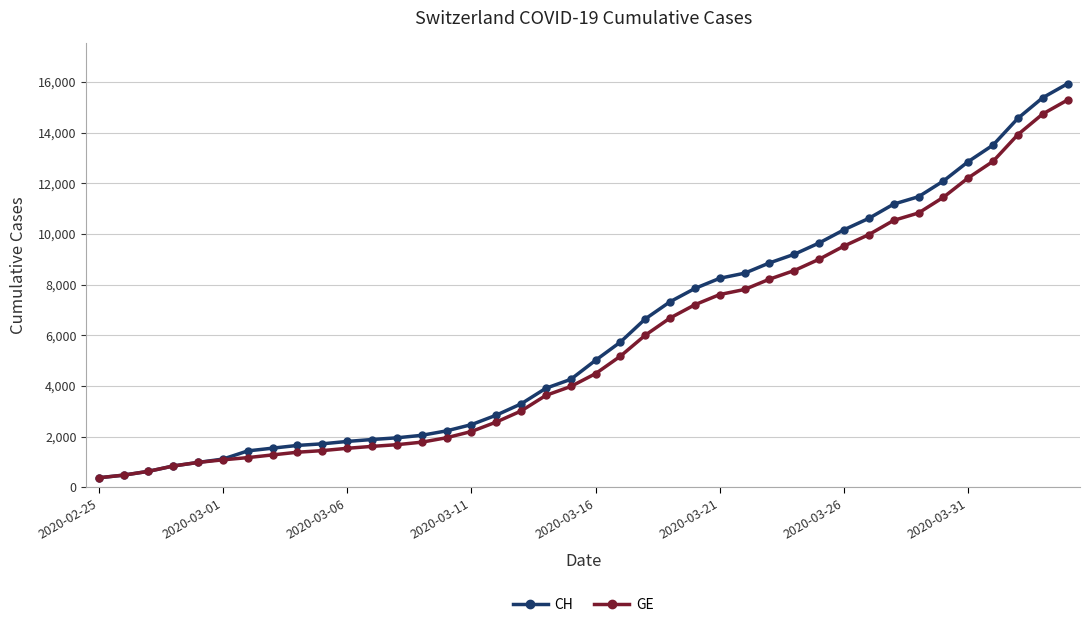

What is the difference between the maximum and second lowest values in the CH series?

15447